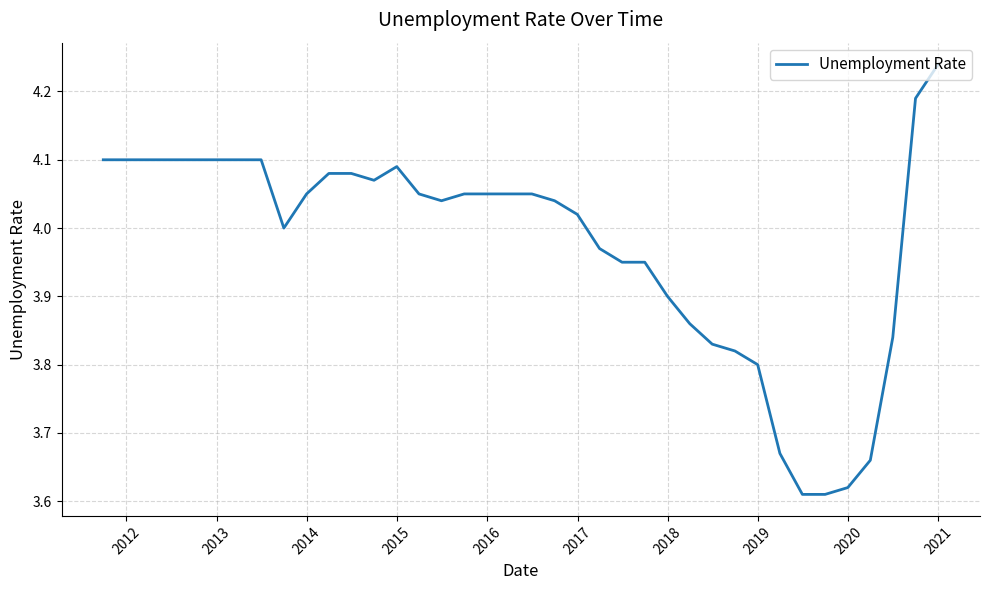

What is the sum of all values?

151.0